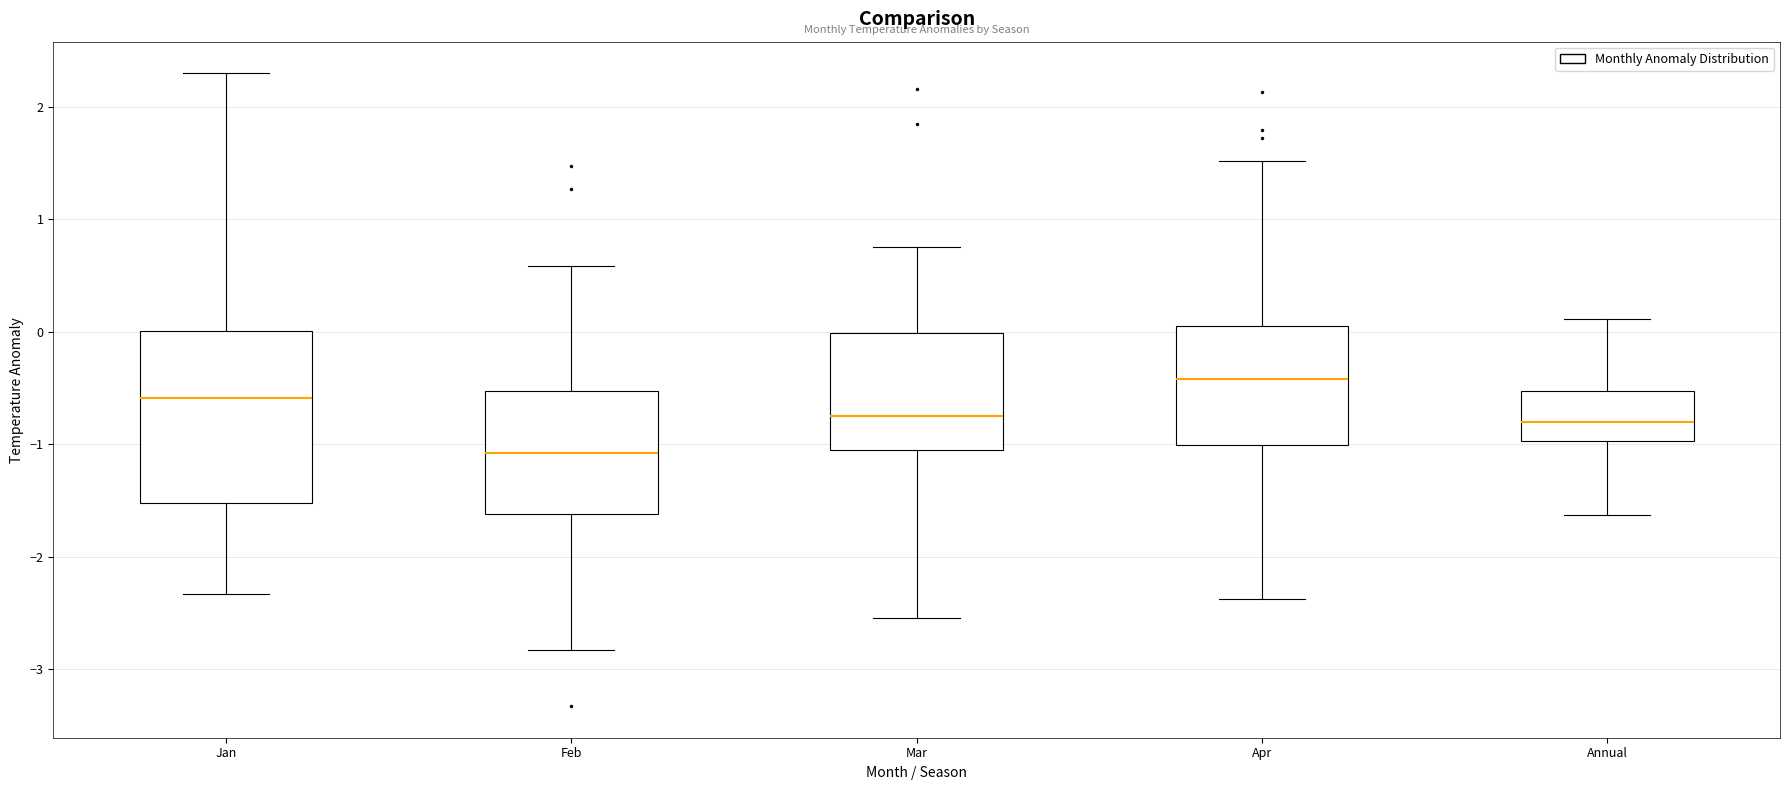

Which box's median line is the highest?

Apr